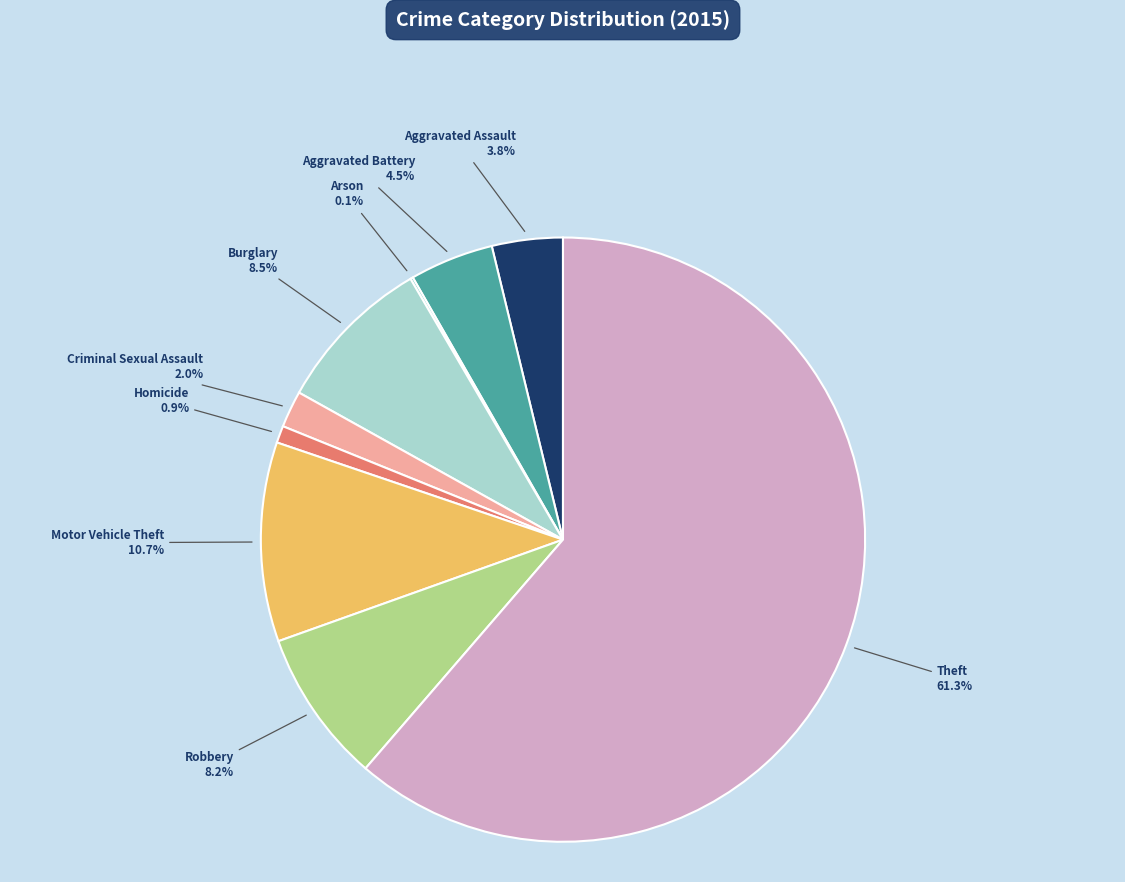

How much of the chart is everything except Motor Vehicle Theft?

89.3%